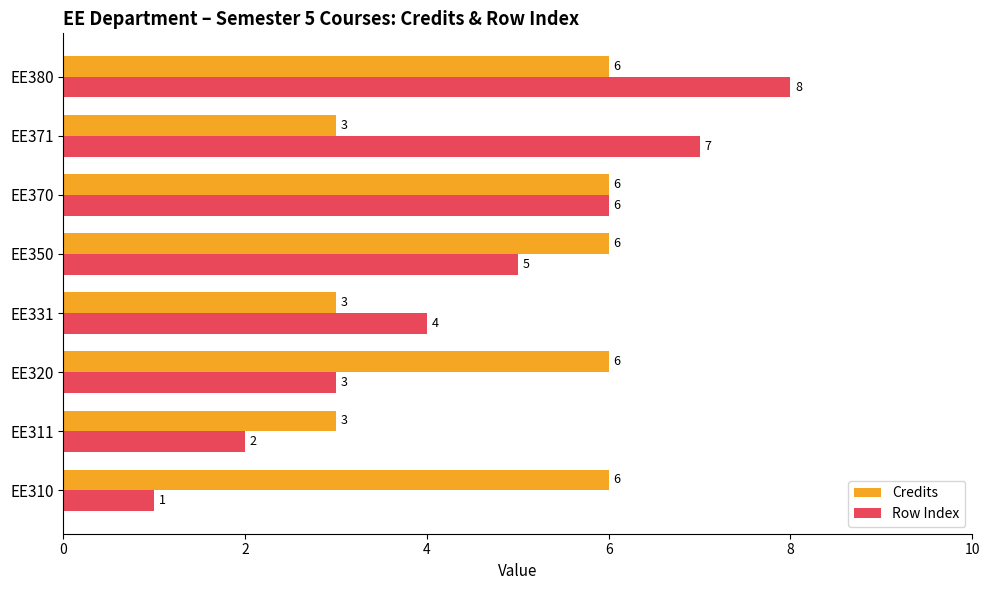

What is the difference between the maximum and minimum values in the Credits series?

3